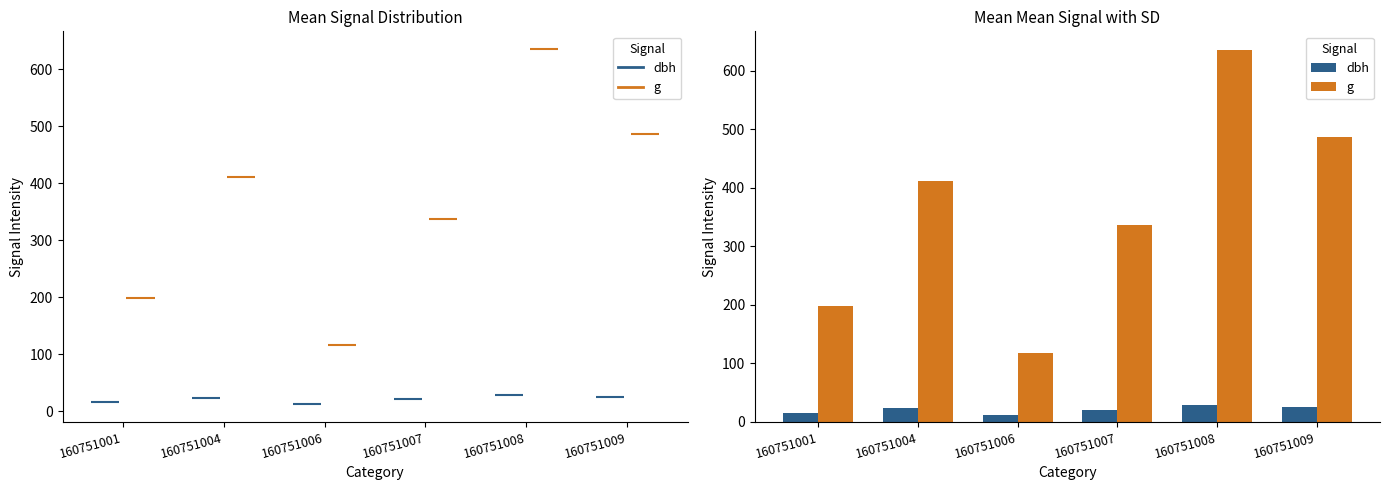

What is the approximate value of g at 160751008?

635.7